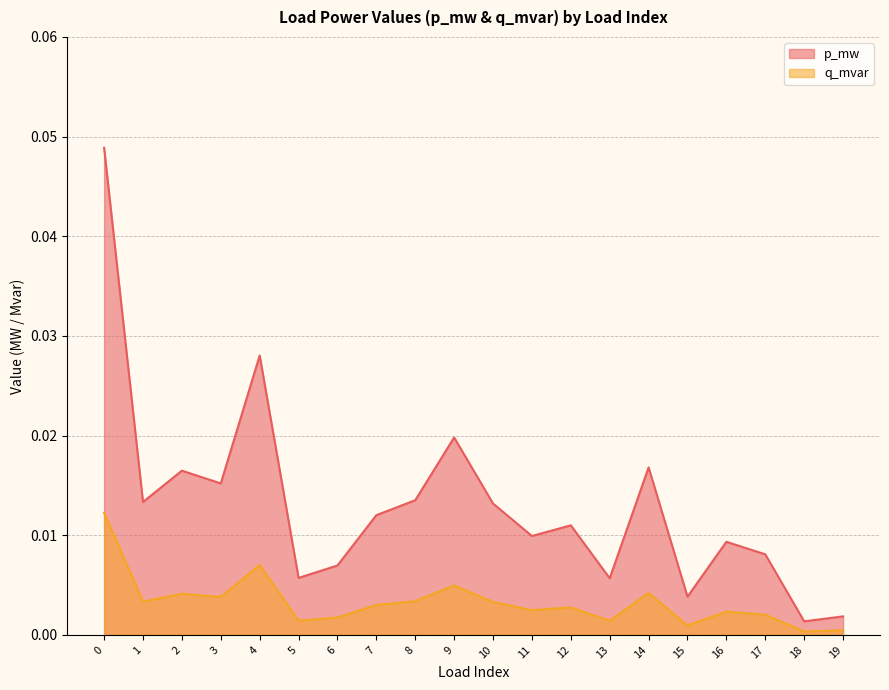

Does the chart have visible grid lines?

Yes